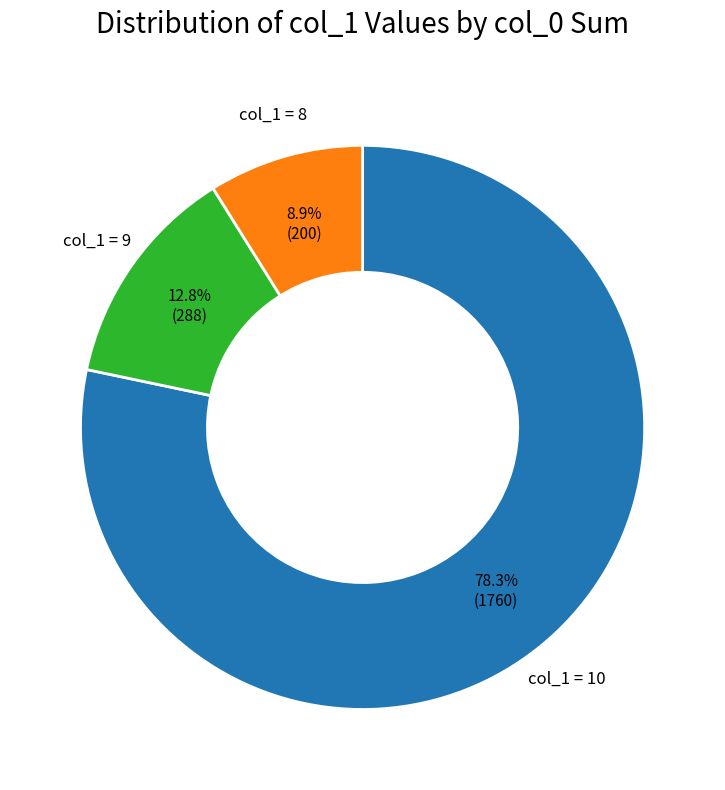

Is there any slice that represents more than half of the pie?

Yes